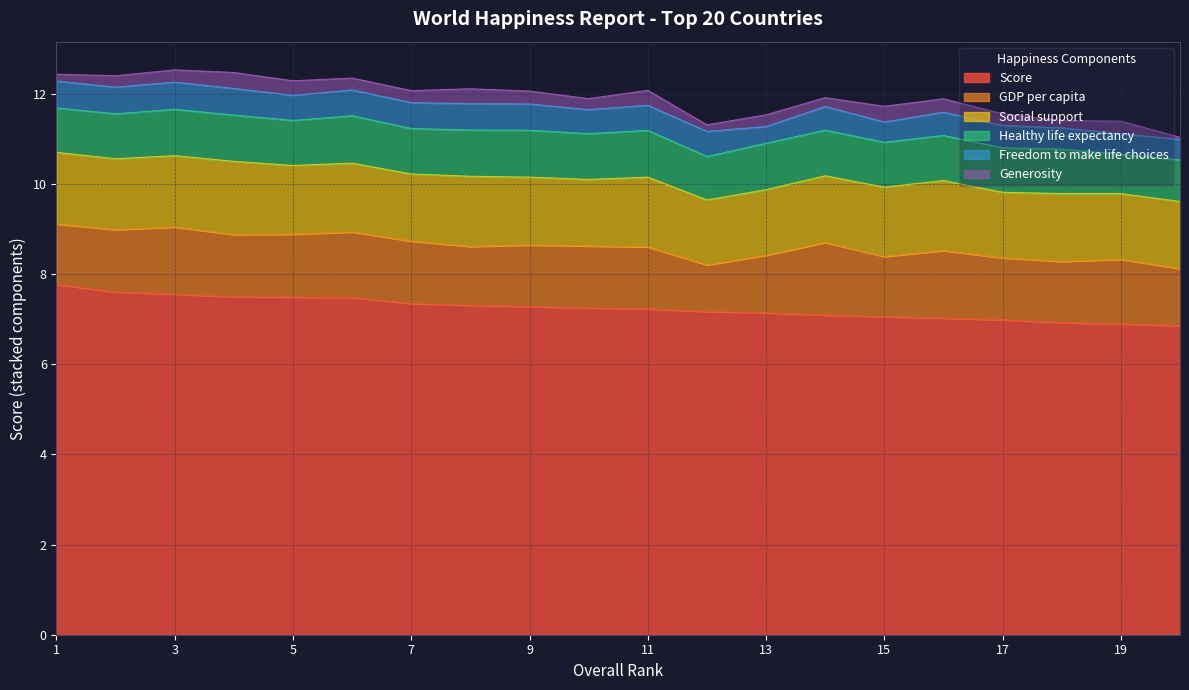

Is the value of Healthy life expectancy at 19 greater than the value of Social support at 16?

No